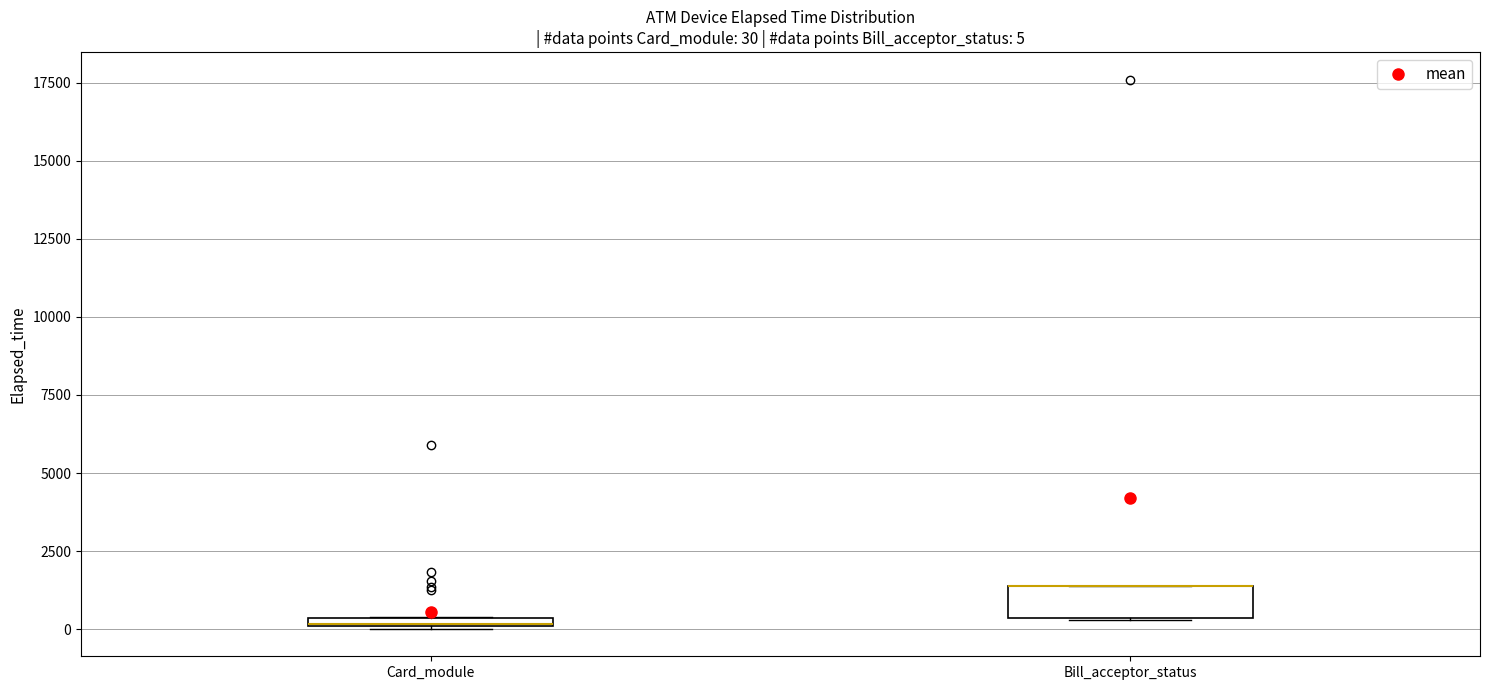

Comparing the boxes themselves (not the whiskers), which one is the tallest?

Bill_acceptor_status